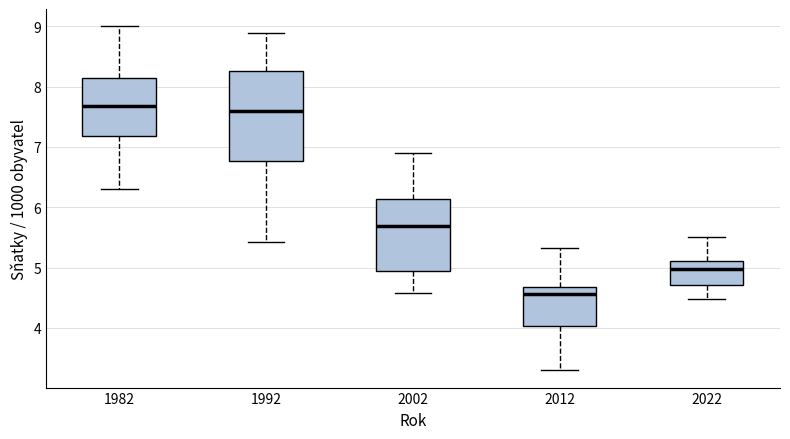

Where is the upper edge of the box at x = 2022 on the y-axis? The values are not printed on the chart, so give them approximately, as read against the axis.

5.1